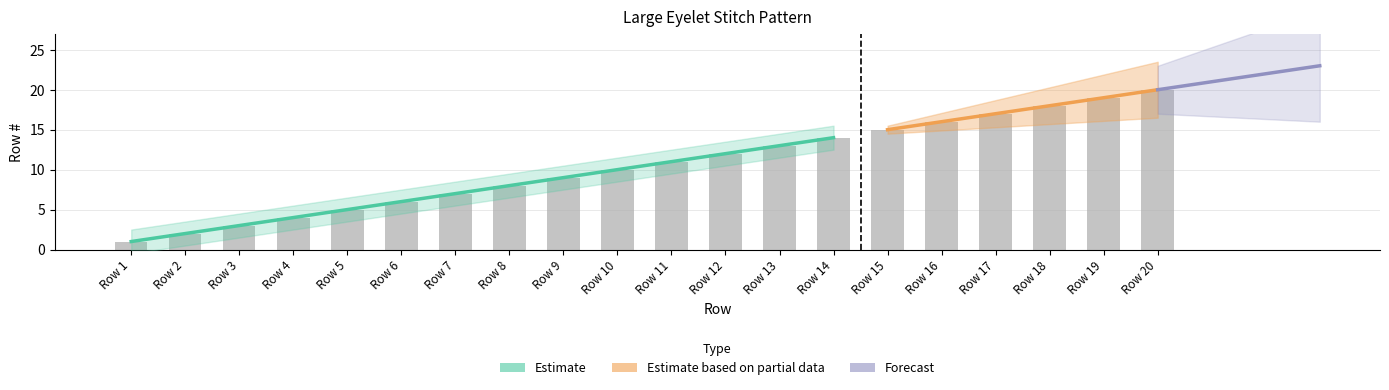

What is the ratio of the value at Row 8 to the value at Row 11?

0.7